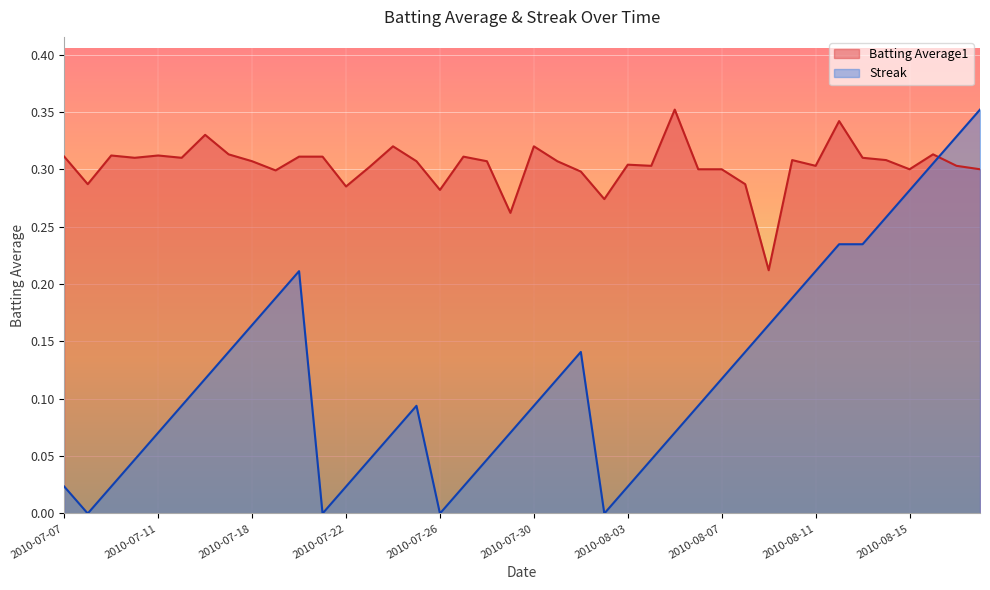

Does the chart display data point markers on the line(s)?

No